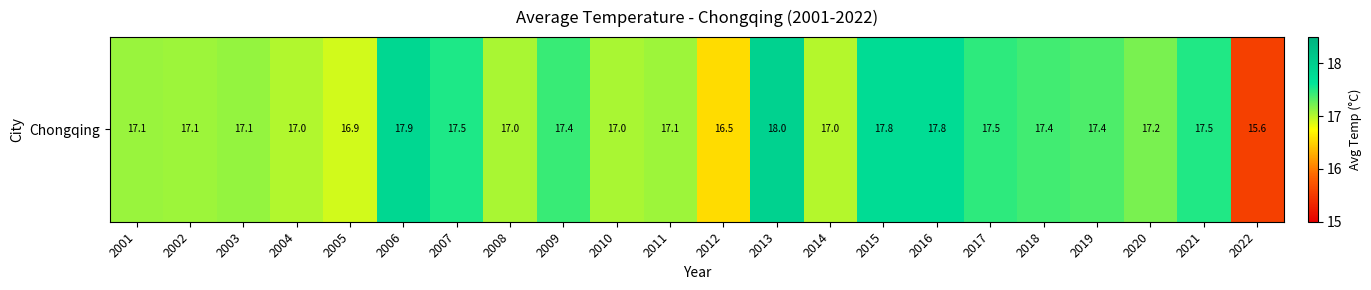

Reading left to right, list all the values displayed in this chart.

2001=17.1	2002=17.1	2003=17.1	2004=17.0	2005=16.9	2006=17.9	2007=17.5	2008=17.0	2009=17.4	2010=17.0	2011=17.1	2012=16.5	2013=18.0	2014=17.0	2015=17.8	2016=17.8	2017=17.5	2018=17.4	2019=17.4	2020=17.2	2021=17.5	2022=15.6